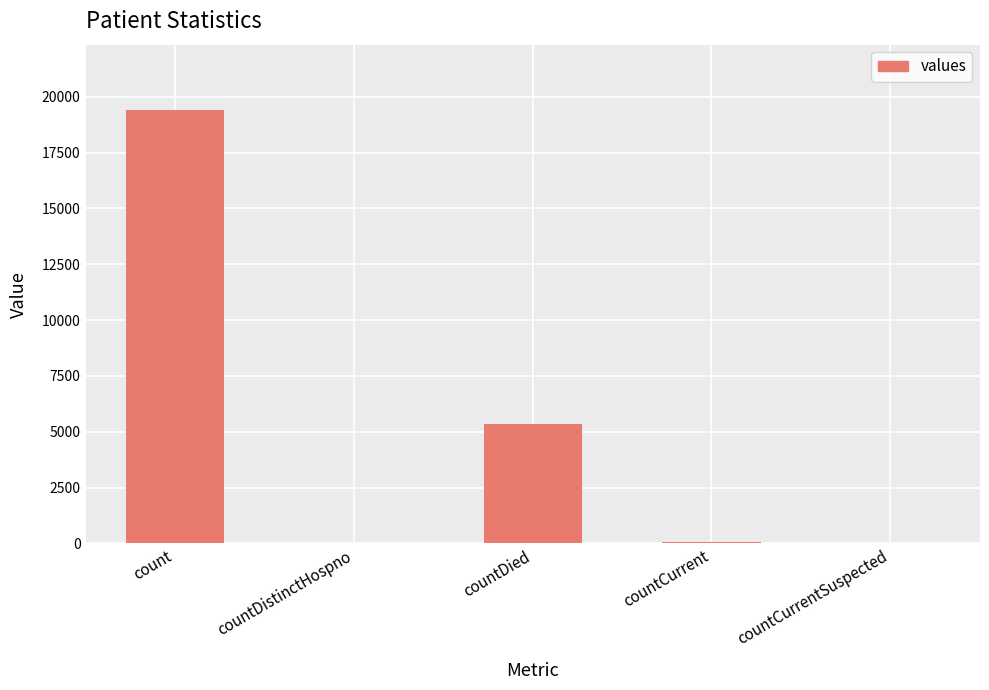

Where does the data first go above 60?

count